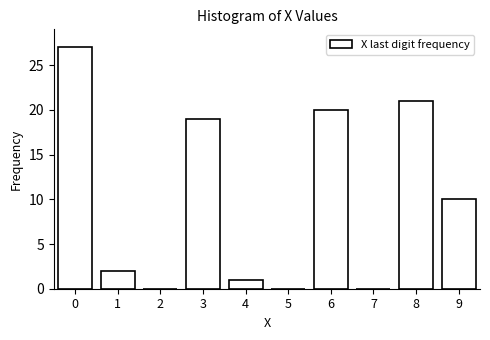

The chart shows a value of 19 at 3. True or false?

True